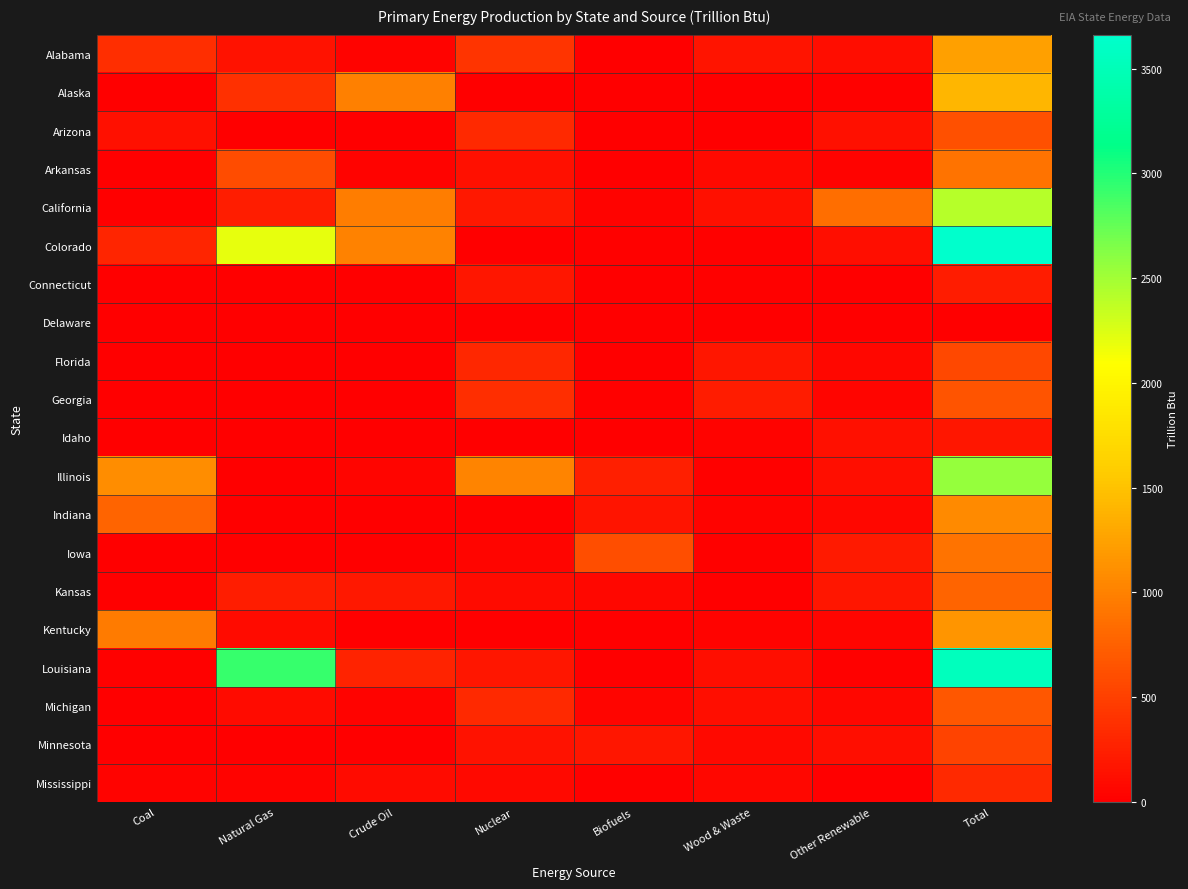

What is the total value across all series at Other Renewable?

2342.9